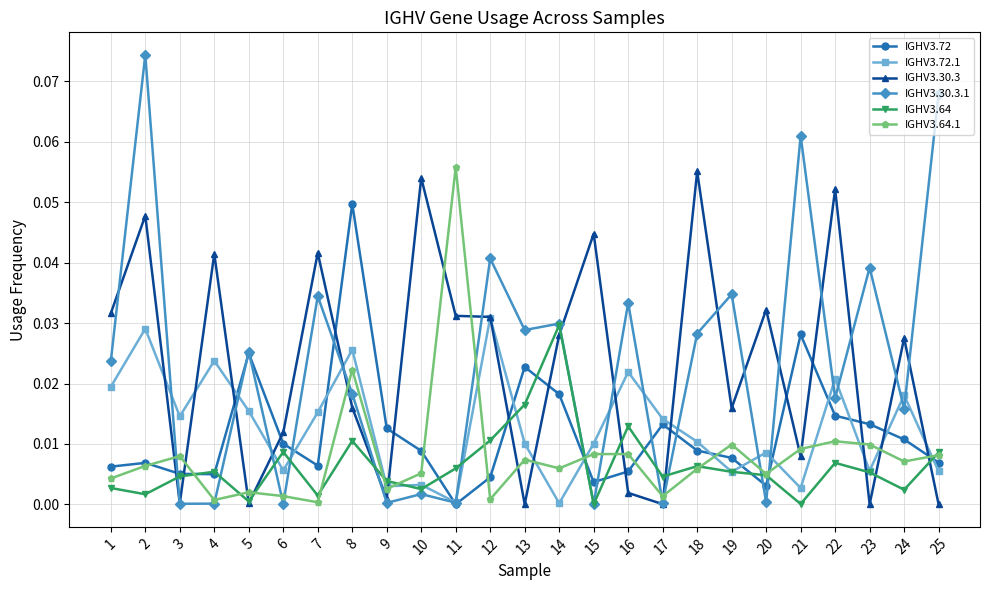

True or false: IGHV3.30.3 has more than 2 interior local peaks.

True